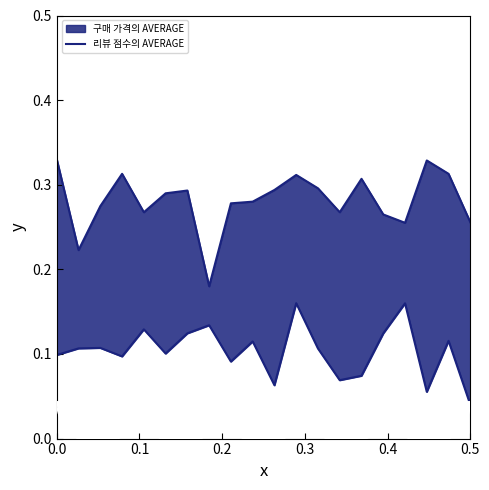

How many points are higher than both their immediate neighbors (excluding endpoints)?

5